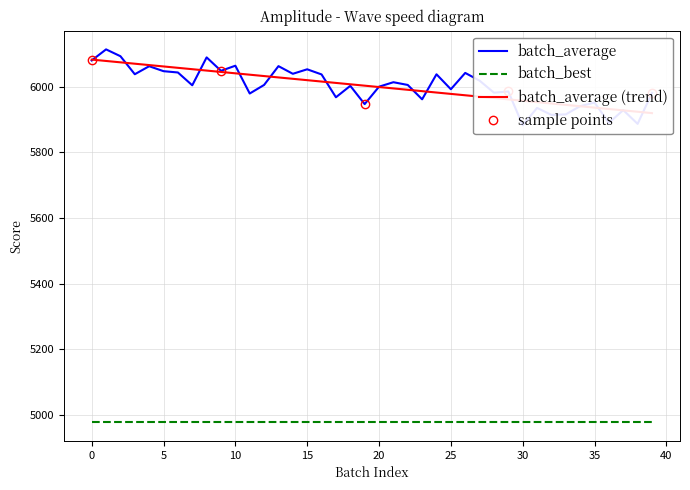

How many interior local valleys (lower than both neighbors) does the data have?

14